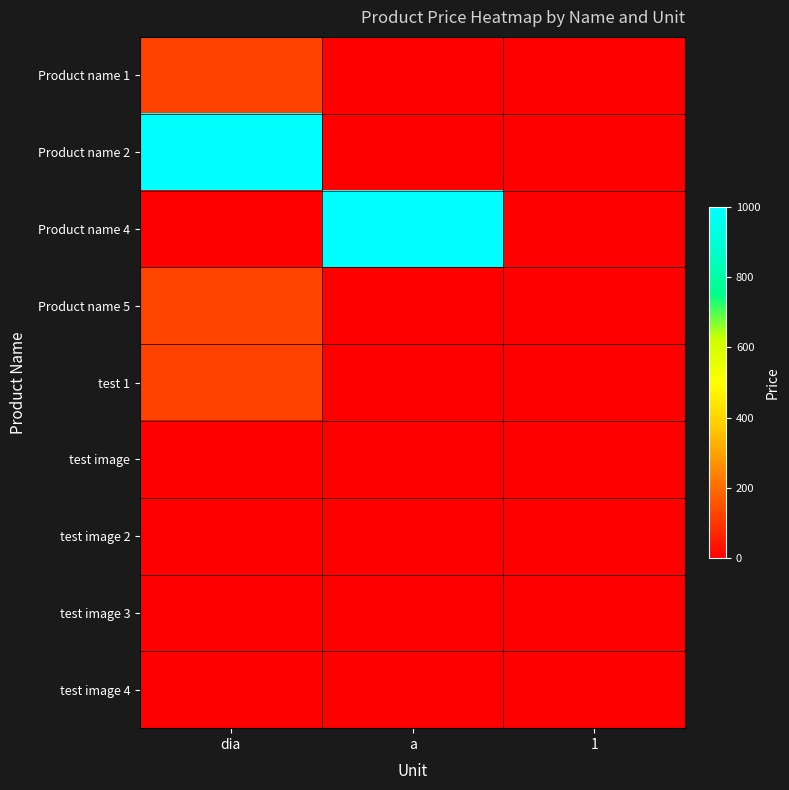

At which category does the chart reach its minimum across all series?

a